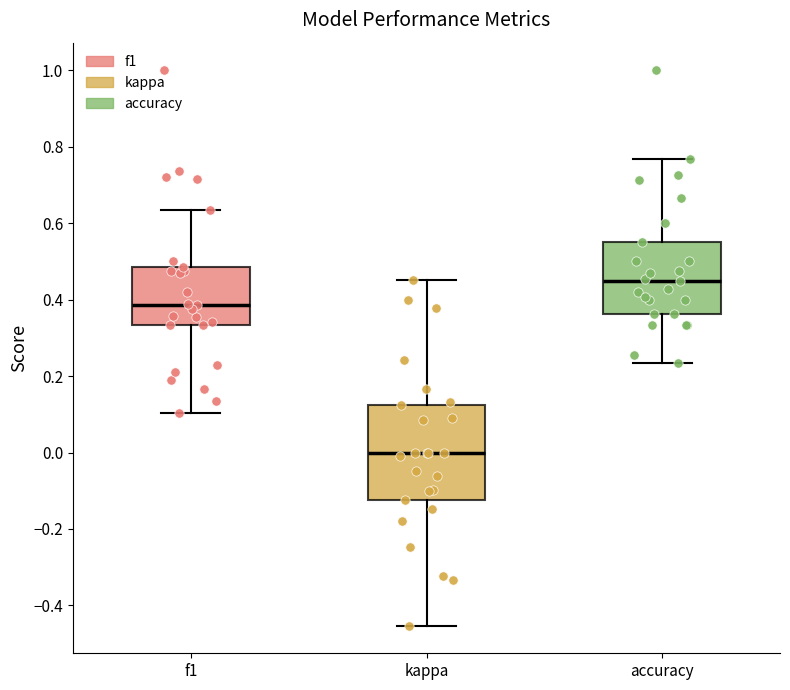

Reading left to right, transcribe this box plot: for each box, give where its median line is, the range the box spans, and where its two whiskers end, as read against the y-axis. The values are not printed on the chart, so give them approximately, as read against the axis.

f1: median 0.38, box 0.34 to 0.48, whiskers 0.10 to 0.64
kappa: median 0.00, box -0.12 to 0.12, whiskers -0.46 to 0.46
accuracy: median 0.46, box 0.36 to 0.56, whiskers 0.24 to 0.76